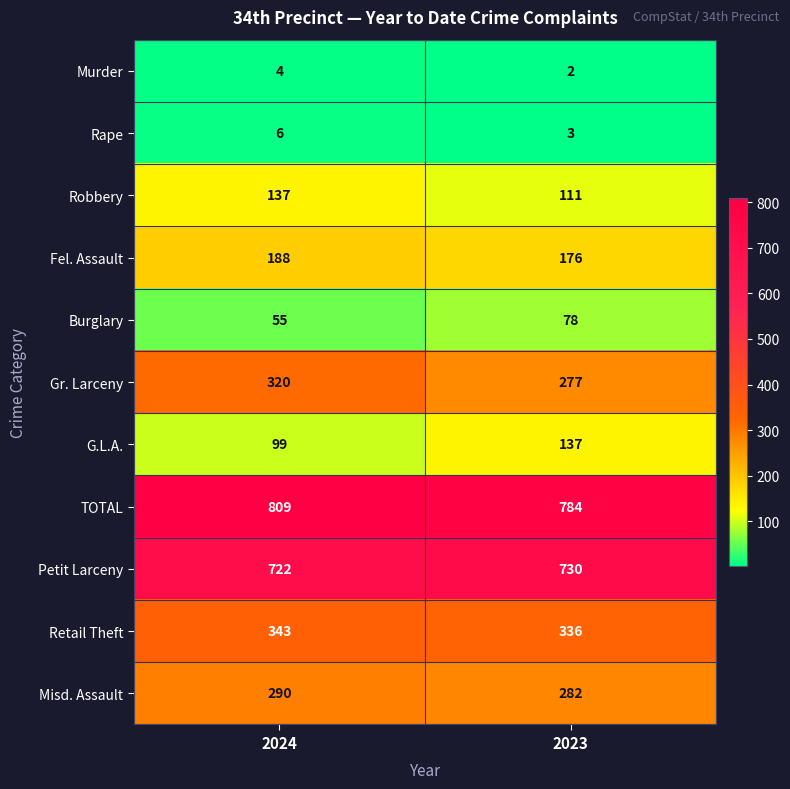

Reading left to right, list all the values displayed in this chart.

Murder: 4	2
Rape: 6	3
Robbery: 137	111
Fel. Assault: 188	176
Burglary: 55	78
Gr. Larceny: 320	277
G.L.A.: 99	137
TOTAL: 809	784
Petit Larceny: 722	730
Retail Theft: 343	336
Misd. Assault: 290	282